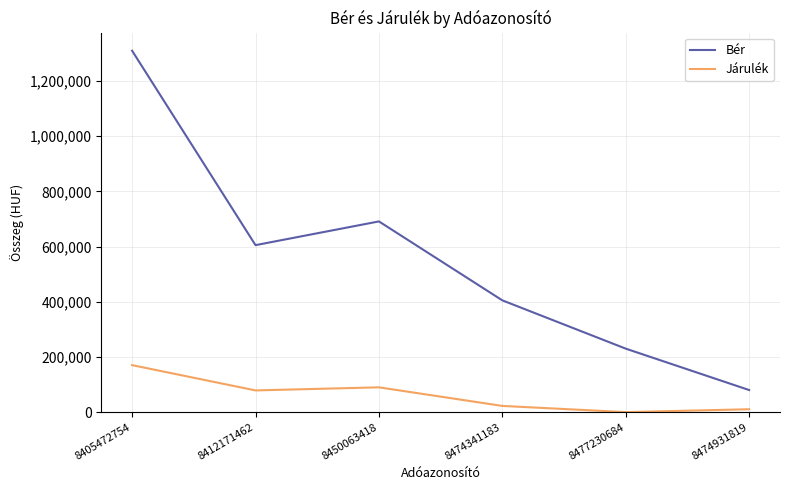

Does the chart have visible grid lines?

Yes